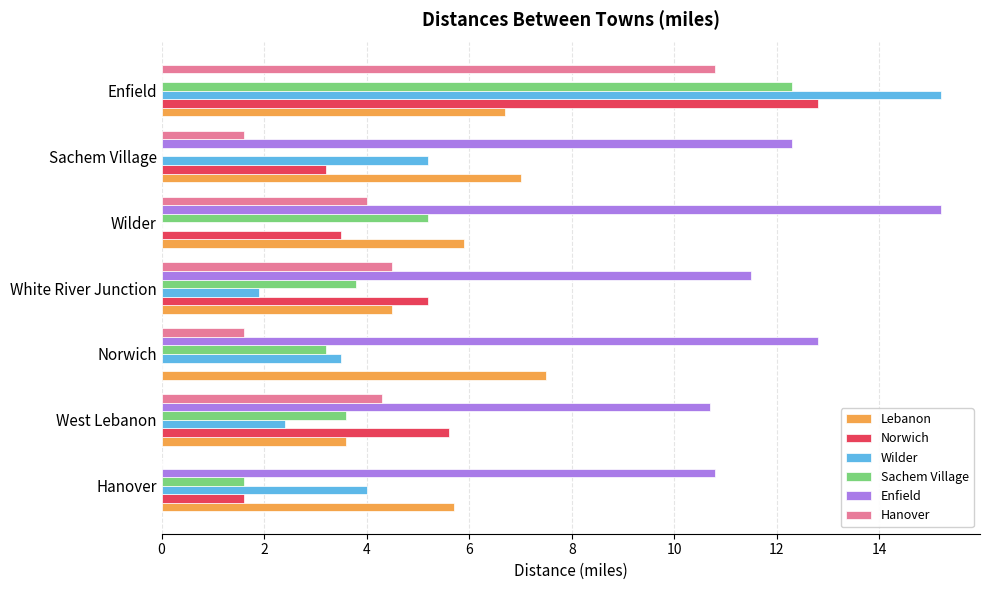

What are all the series names shown in the legend?

Lebanon, Norwich, Wilder, Sachem Village, Enfield, Hanover